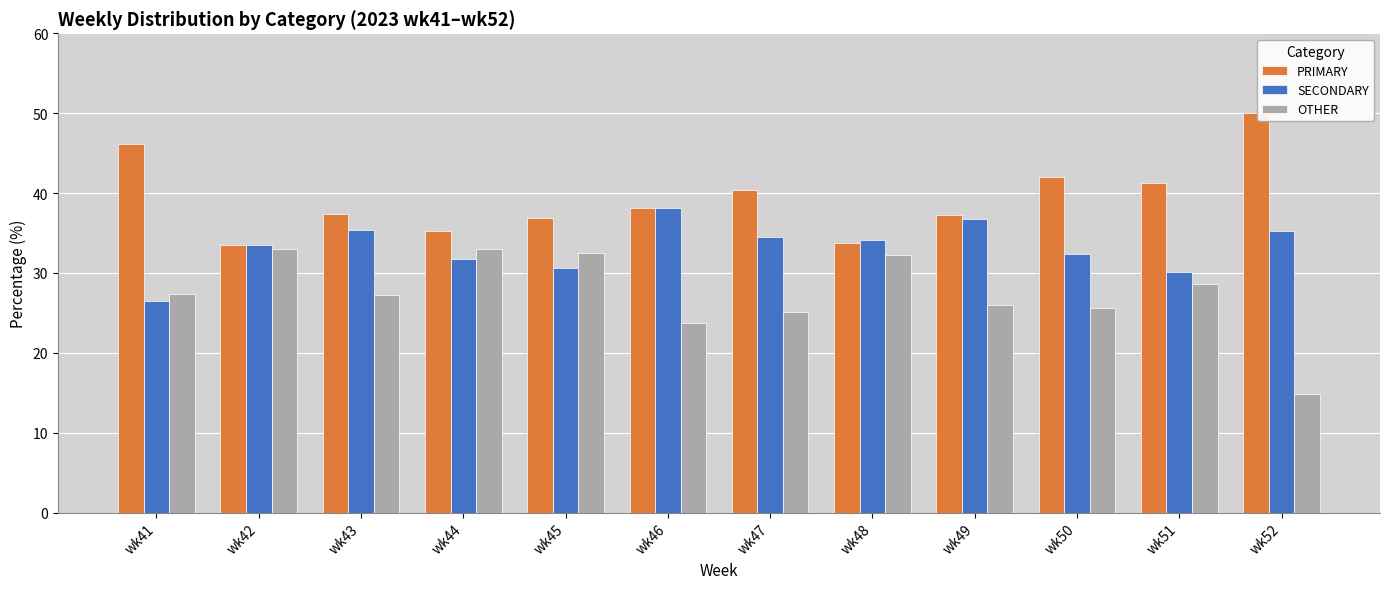

What is the difference between the maximum and minimum values in the SECONDARY series?

11.6